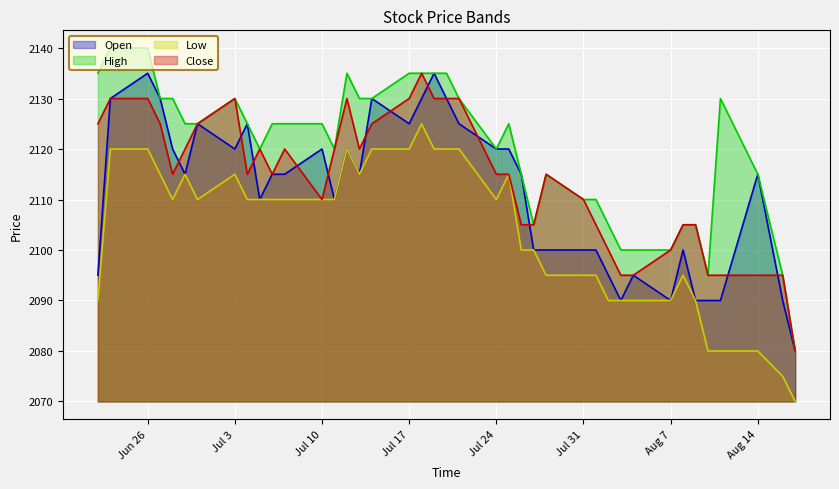

What value does the High series have at Jun 26, to the nearest 10?

2140